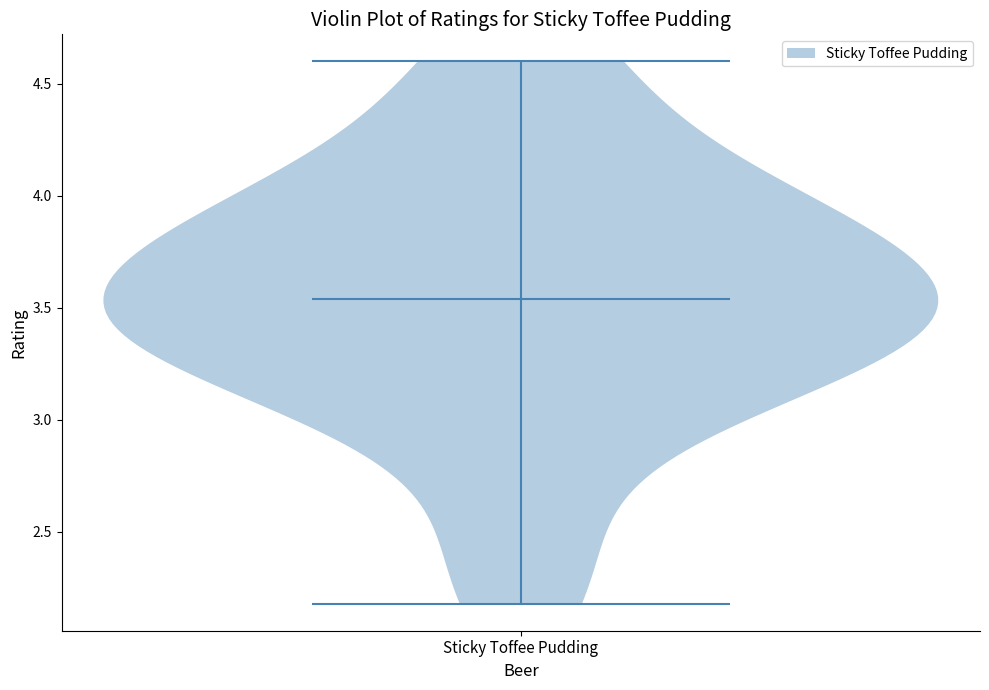

Read this violin plot against the y-axis: where its median line is, and the lowest and highest points the violin reaches. The values are not printed on the chart, so give them approximately, as read against the axis.

median line 3.55, lowest point 2.20, highest point 4.60